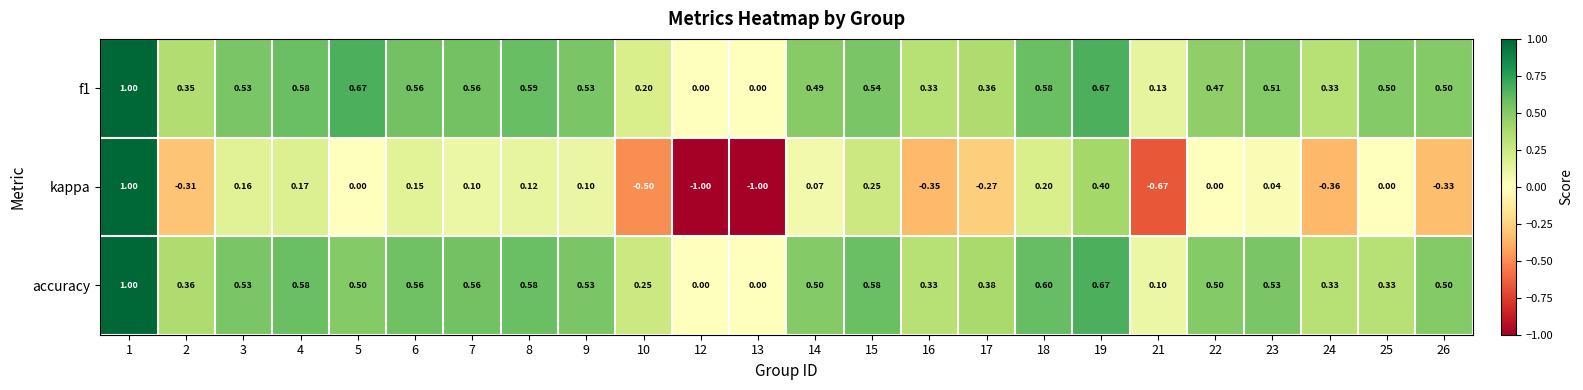

Which series changed the most between 17 and 22?

kappa